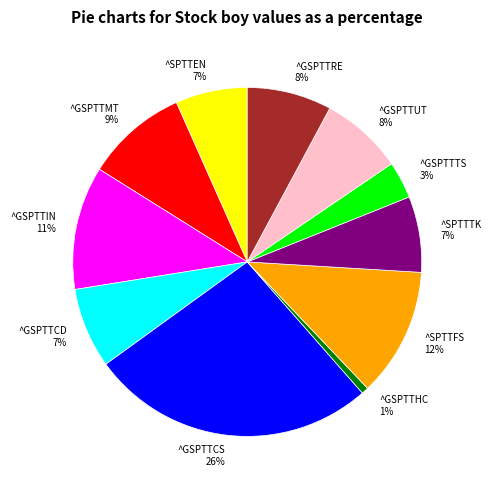

Which has a higher value, ^GSPTTTS or ^SPTTFS?

^SPTTFS